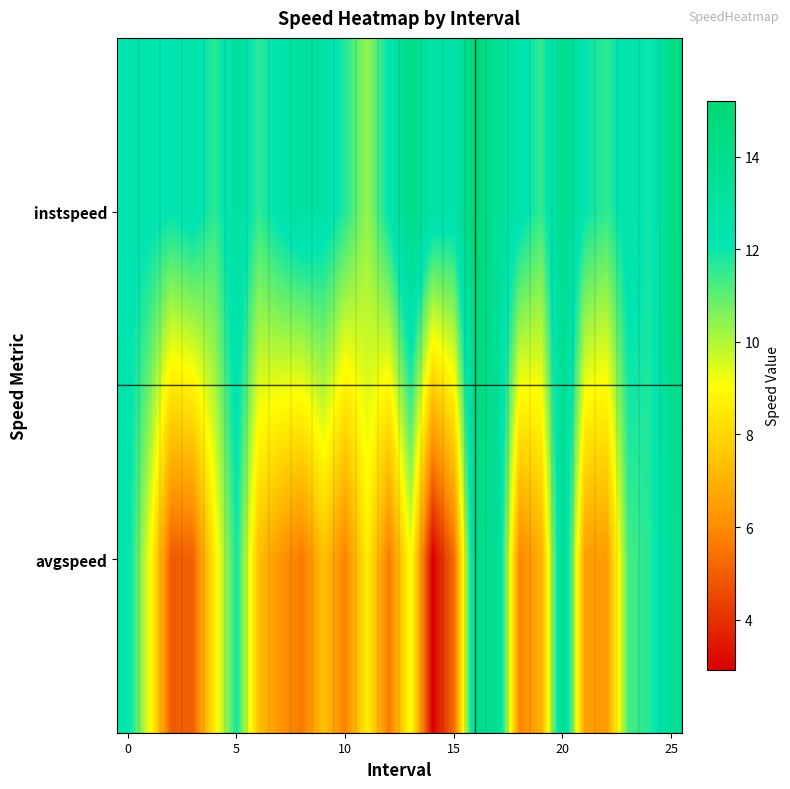

Reading left to right, extract all data points from this chart.

instspeed: 12.3	12.4	12.1	12.5	11.6	13.1	11.6	12.4	13.0	12.7	11.7	10.3	12.2	14.2	12.7	12.5	15.2	13.4	12.5	11.5	13.9	12.1	11.6	12.6	11.9	14.3
avgspeed: 12.4	9.2	4.9	5.1	8.6	11.9	7.4	6.3	5.6	7.4	5.8	8.7	5.6	9.2	2.9	5.3	14.1	13.5	5.8	6.9	13.9	6.4	6.4	11.3	11.7	13.6